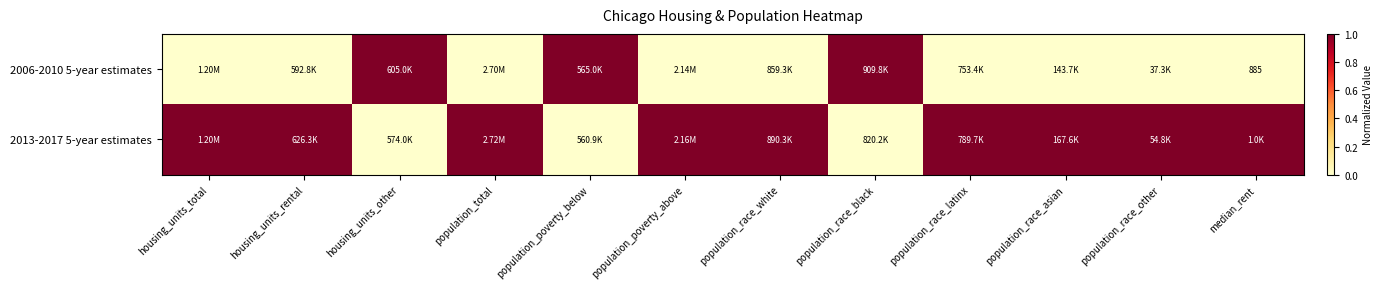

Rank the series by their average value, from highest to lowest.

2013-2017 5-year estimates, 2006-2010 5-year estimates